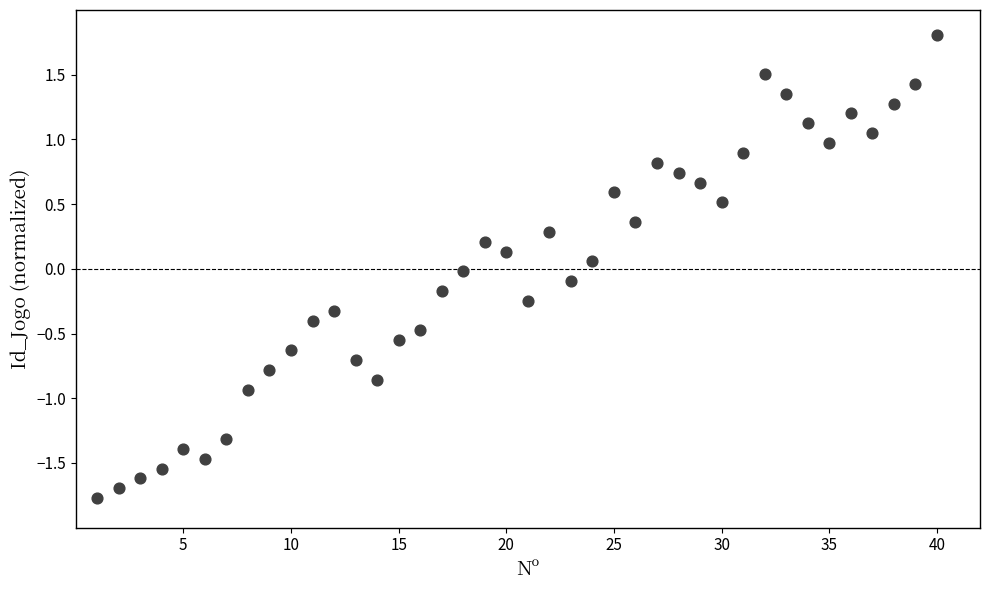

What is the range of Y values (max minus min)?

3.6